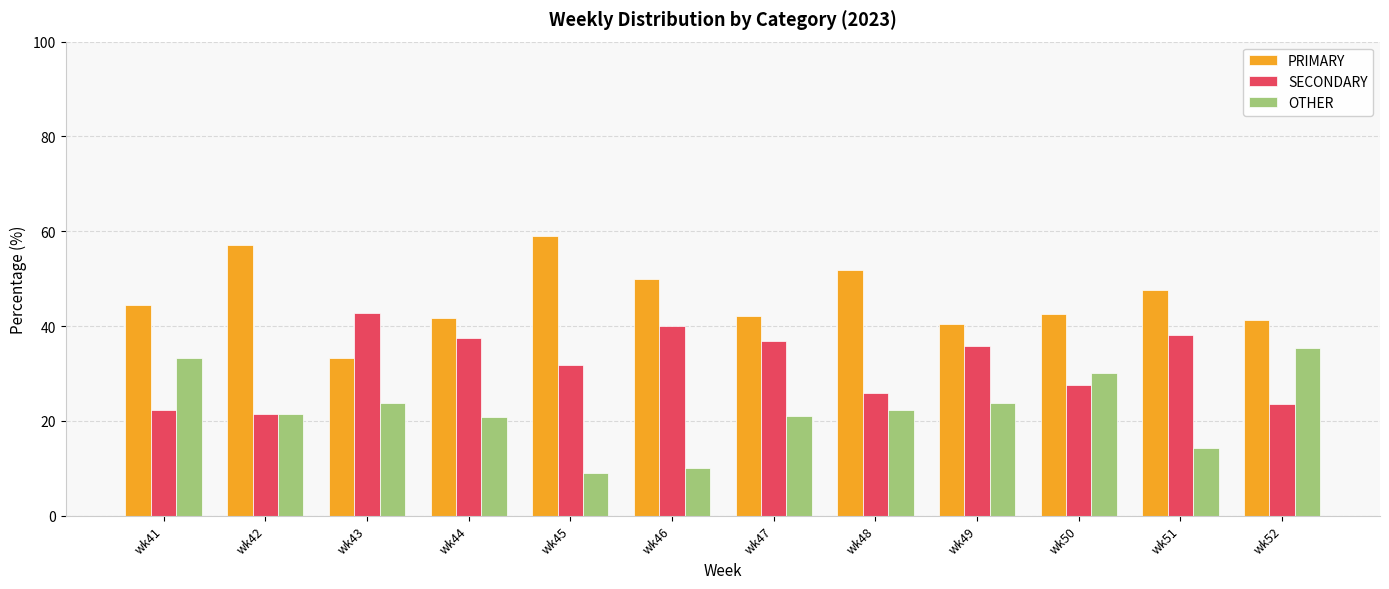

Which category has the highest value in the SECONDARY series?

wk43